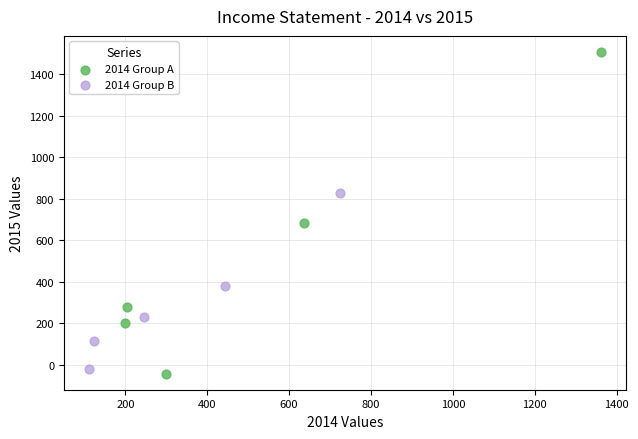

Which series has the widest spread of Y values?

2014 Group A